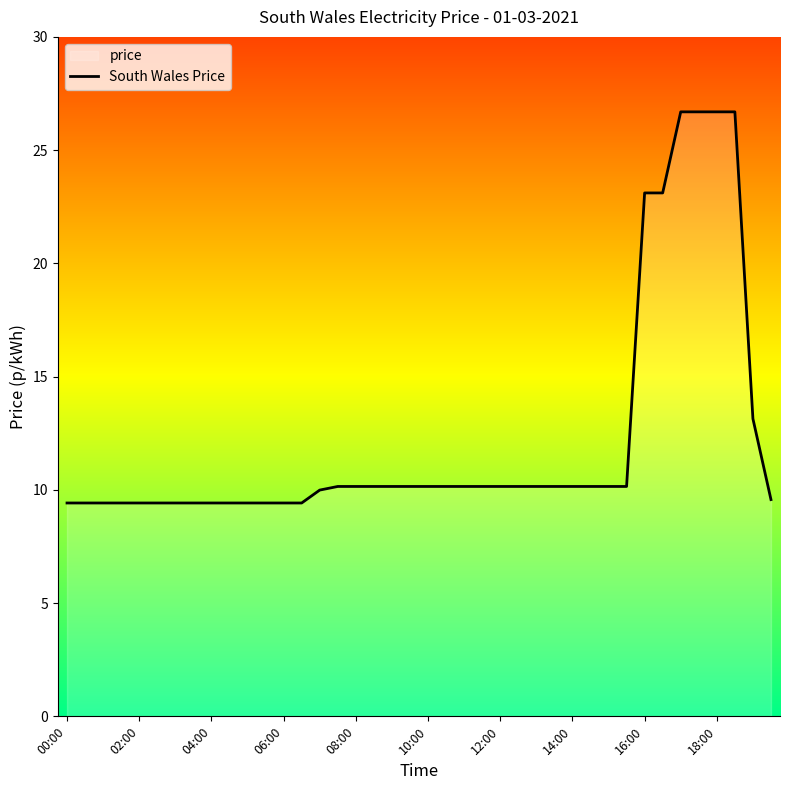

The chart shows a value of 9.4 at 00:00. True or false?

True